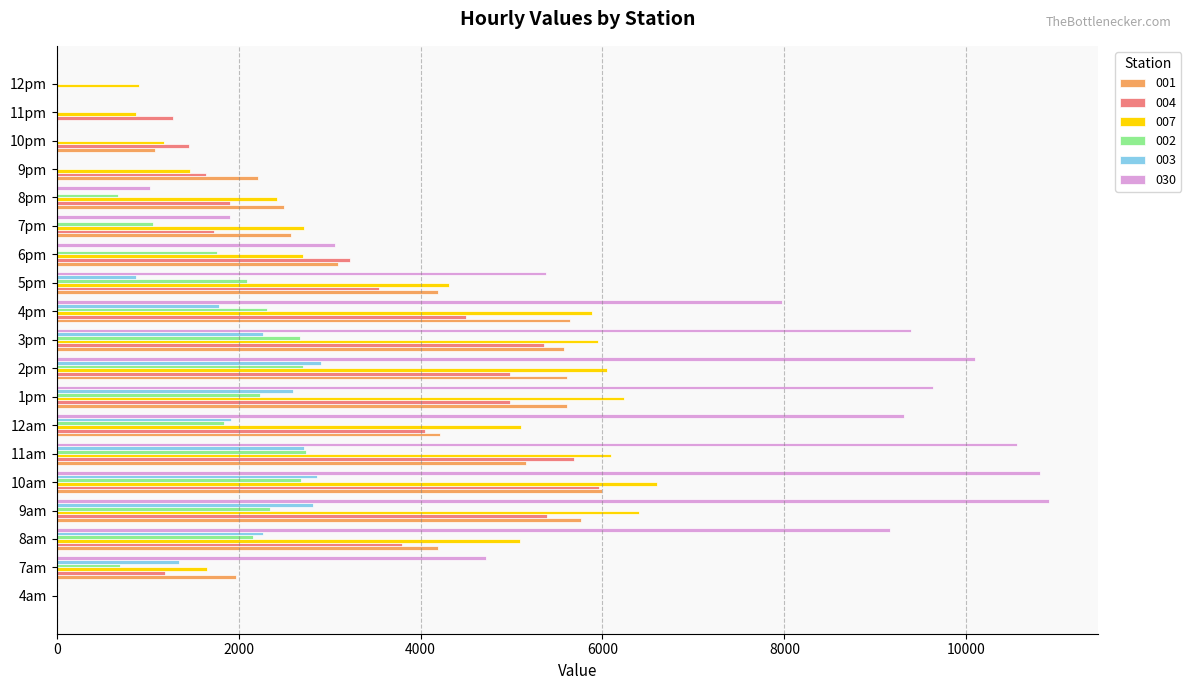

Is the value of 001 at 7pm greater than the value of 007 at 5pm?

No